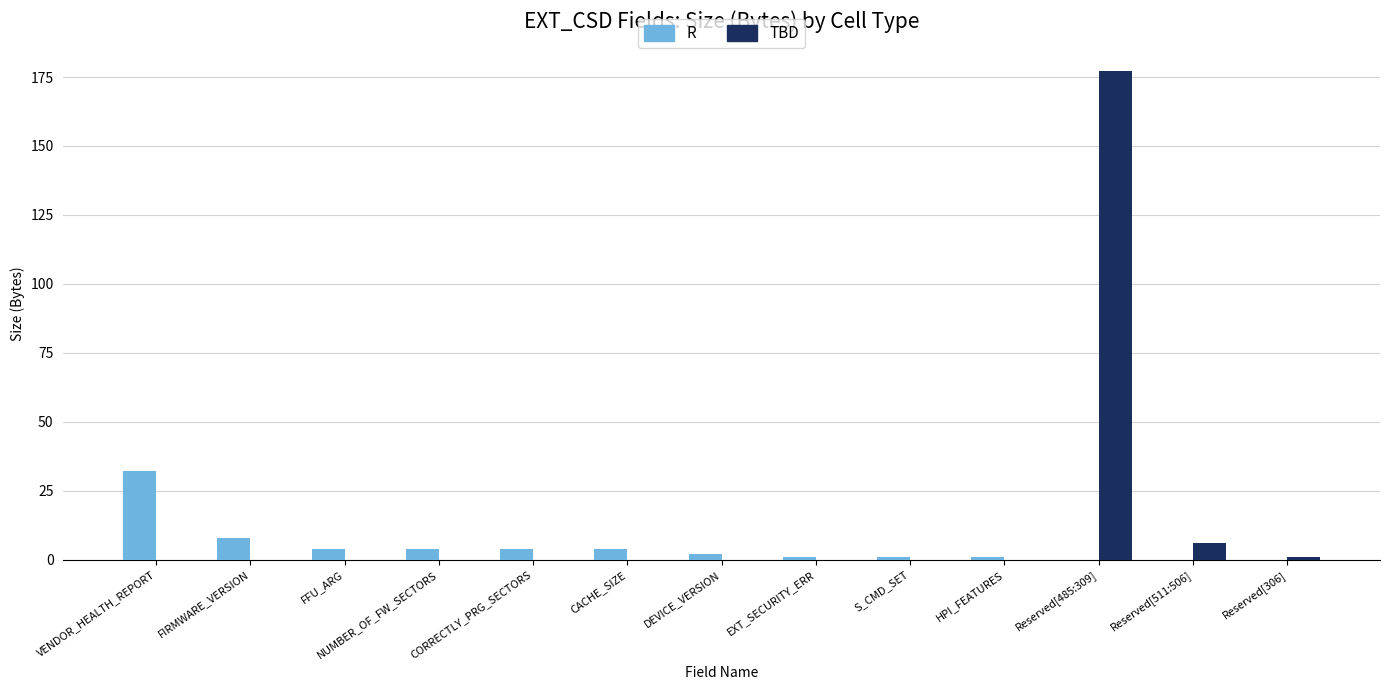

True or false: TBD has a value of 69 at FFU_ARG.

False